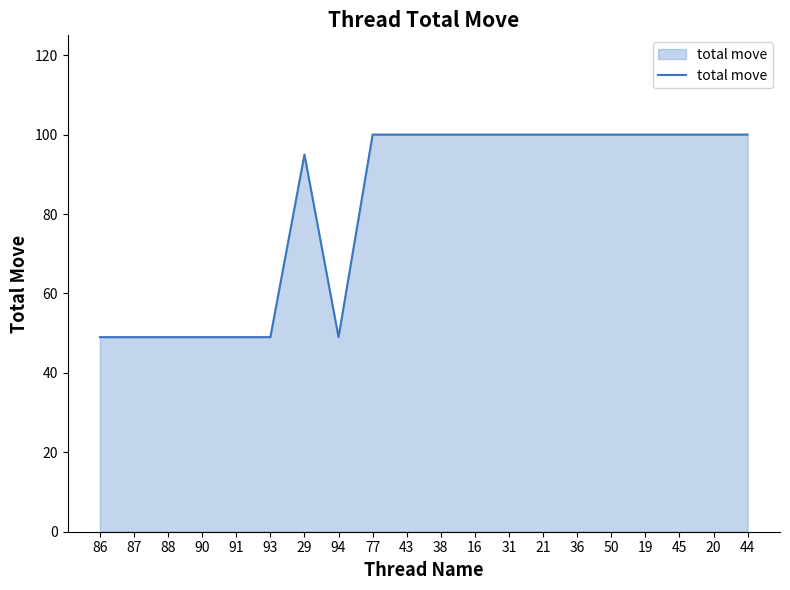

What position from the right is 36?

6